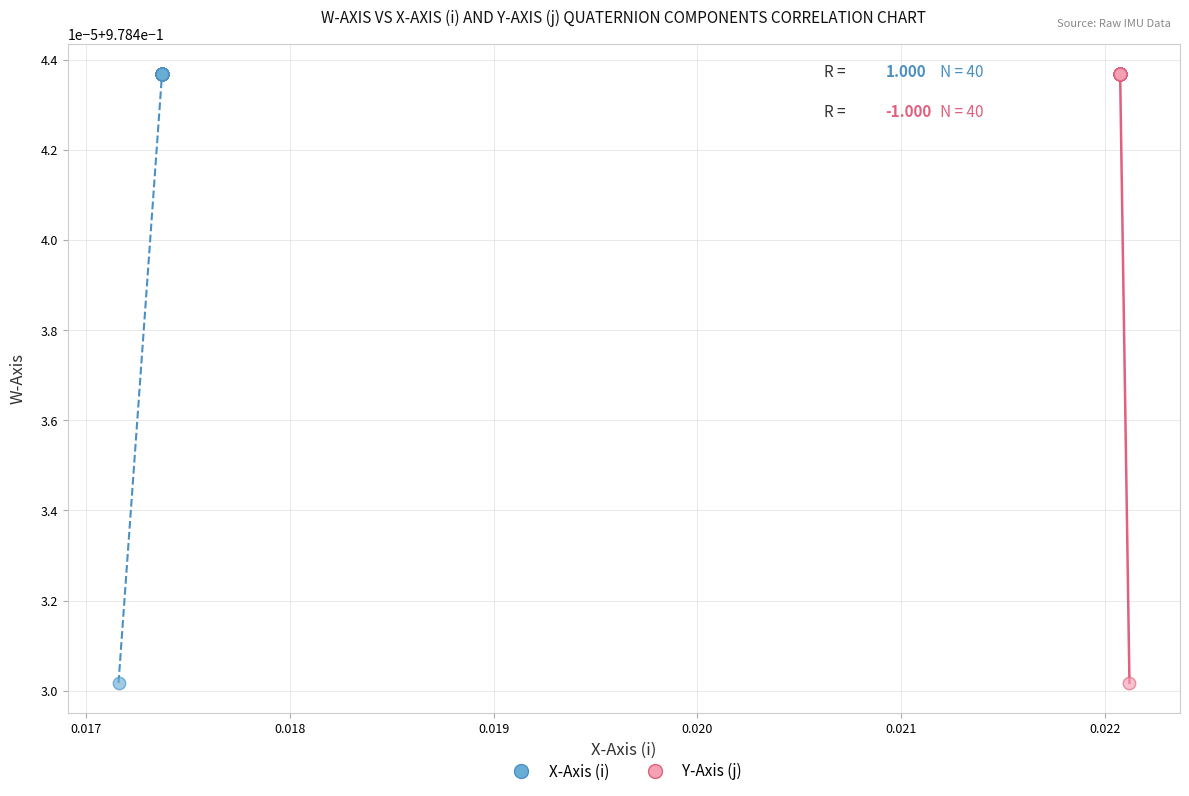

What are all the series names shown in the legend?

X-Axis (i), Y-Axis (j)